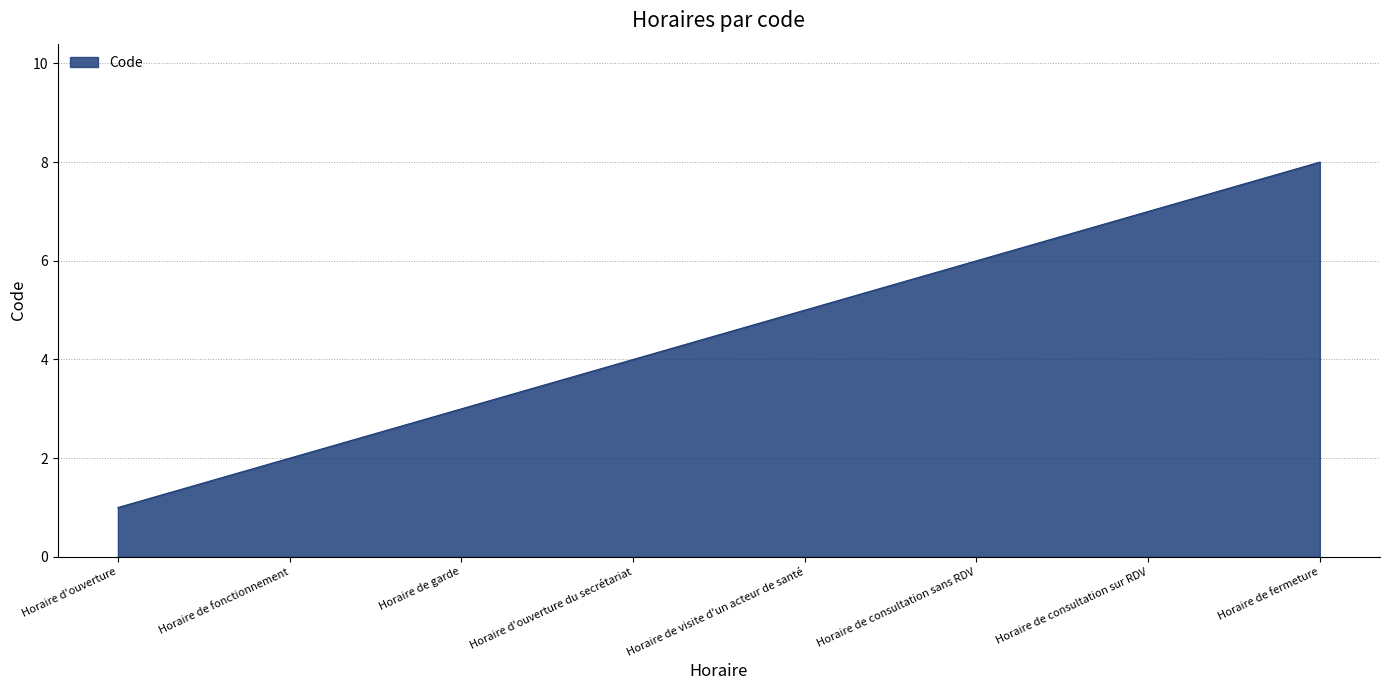

Does the chart have visible grid lines?

Yes